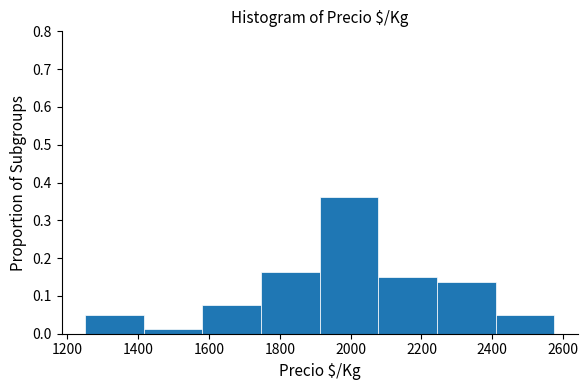

Reading left to right, transcribe this chart: for each bar, give the range it covers on the x-axis and its height. Neither the bar edges nor the heights are printed on the chart, so give them approximately, as read against the axes.

1260 to 1420: 0.05
1420 to 1580: 0.01
1580 to 1740: 0.08
1740 to 1920: 0.16
1920 to 2080: 0.36
2080 to 2240: 0.15
2240 to 2400: 0.14
2400 to 2580: 0.05